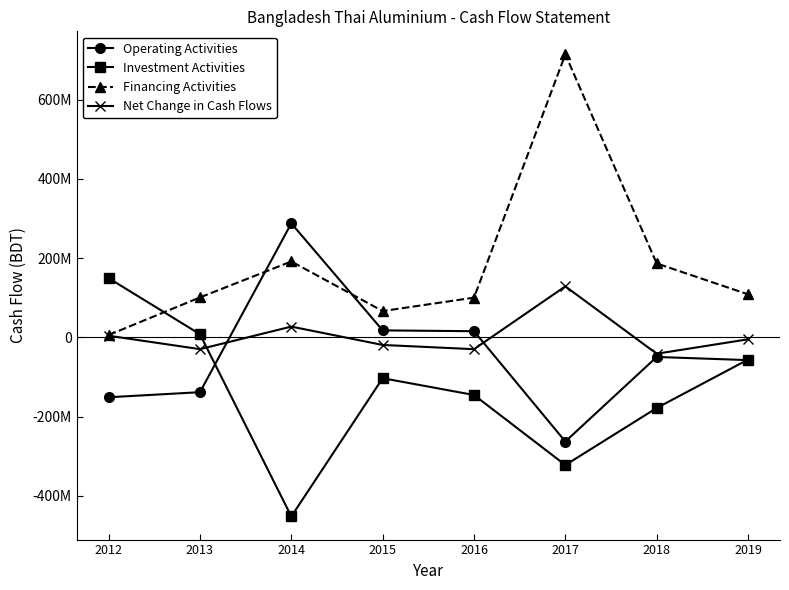

Reading left to right, what are all the values shown in this chart?

Operating Activities: -151311796	-138522393	287938182	17598375	15457456	-263157826	-49542497	-57500650
Investment Activities: 149487719	7865338	-452444892	-103211568	-145613602	-322553020	-178500400	-56115386
Financing Activities: 5849790	100838651	191639422	66380857	100248832	714527629	186671612	108654837
Net Change in Cash Flows: 4025713	-29818404	27132712	-19232336	-29907314	128816783	-41371285	-4961199